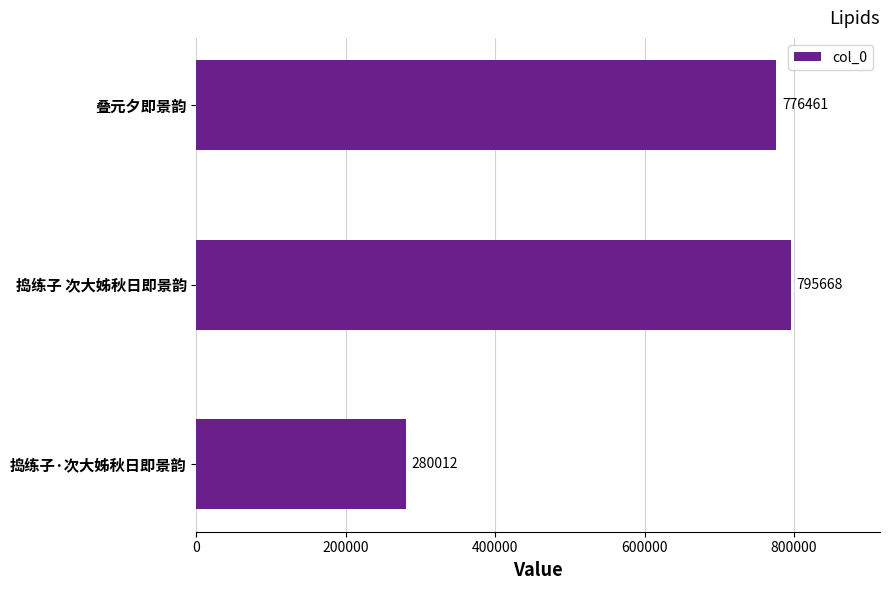

True or false: the data shows 776461 at 叠元夕即景韵.

True